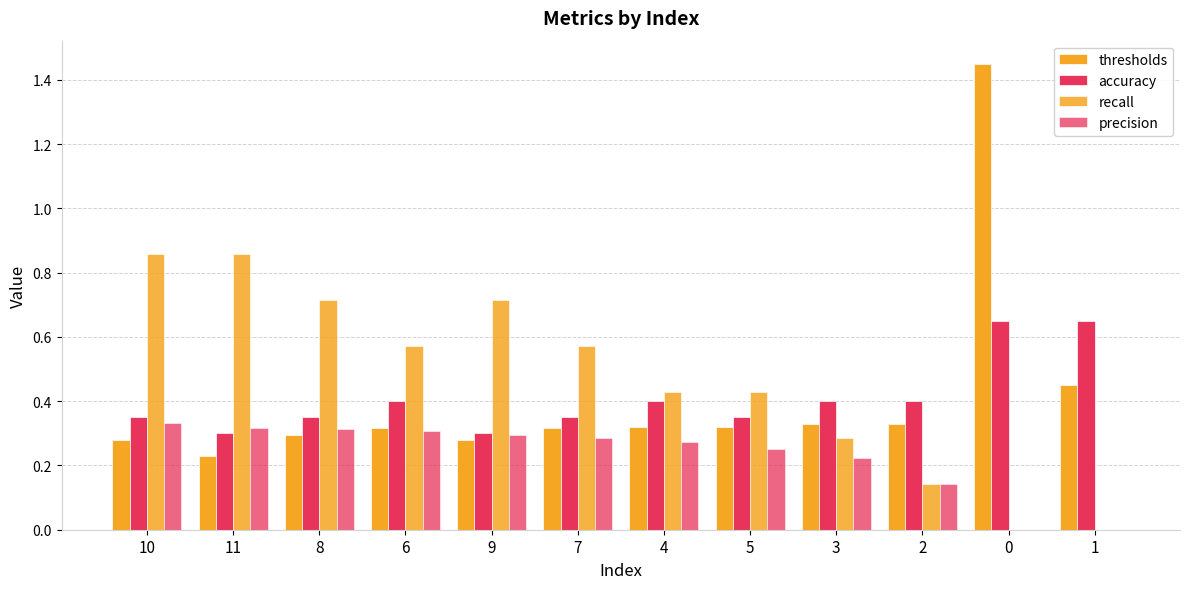

What is the label of the 10th bar from the left?

2